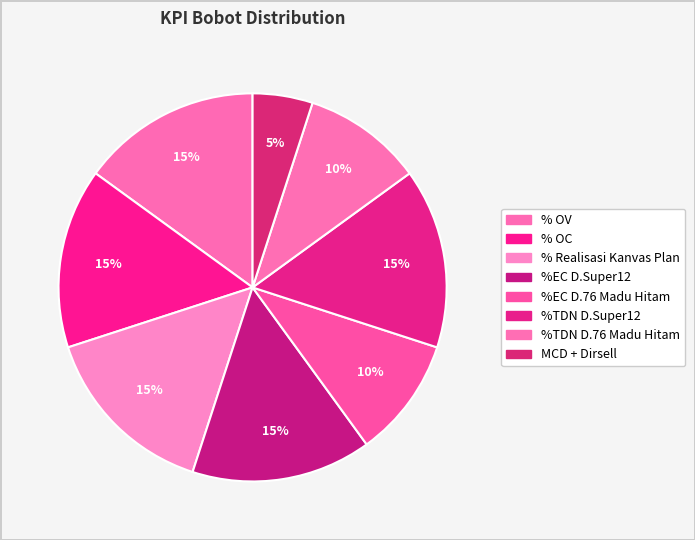

How many segments does this pie chart have?

8